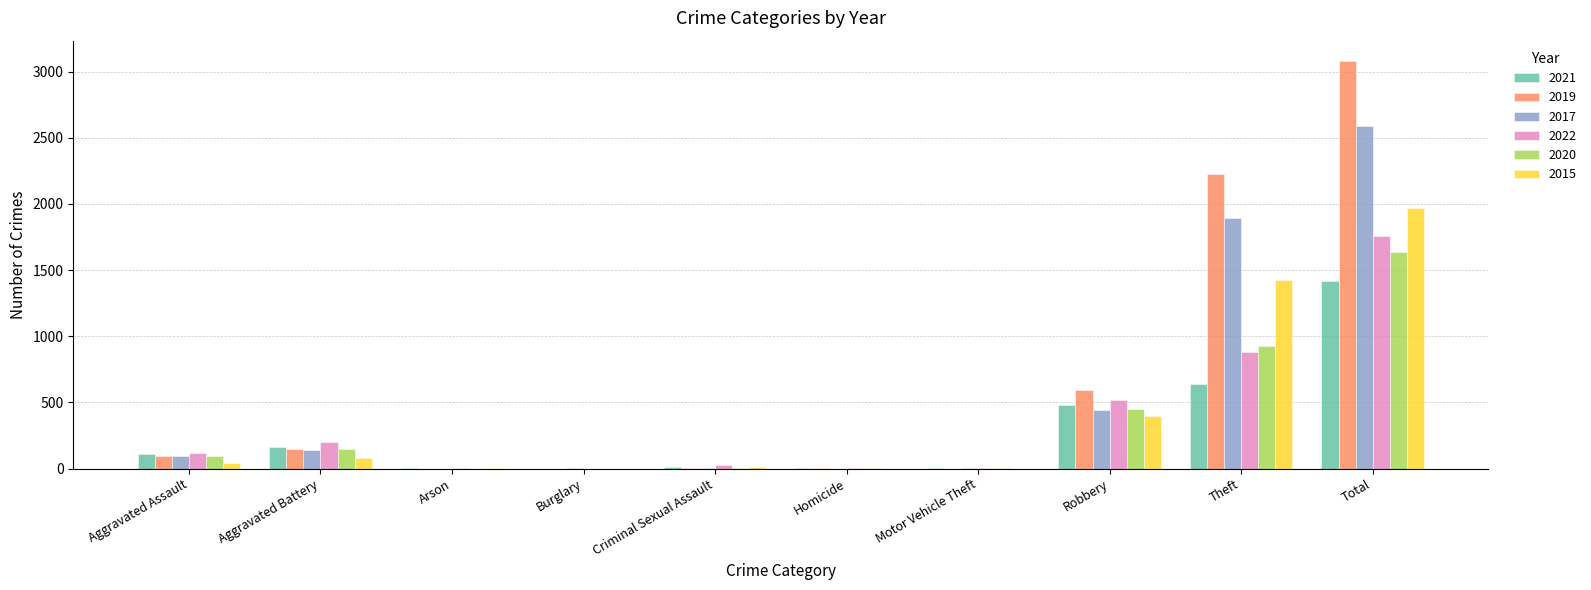

What is the total value across all series at Robbery?

2887